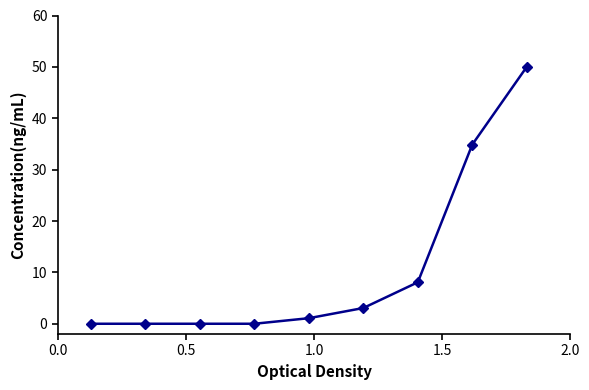

Is this an area chart (filled region under the line)?

No